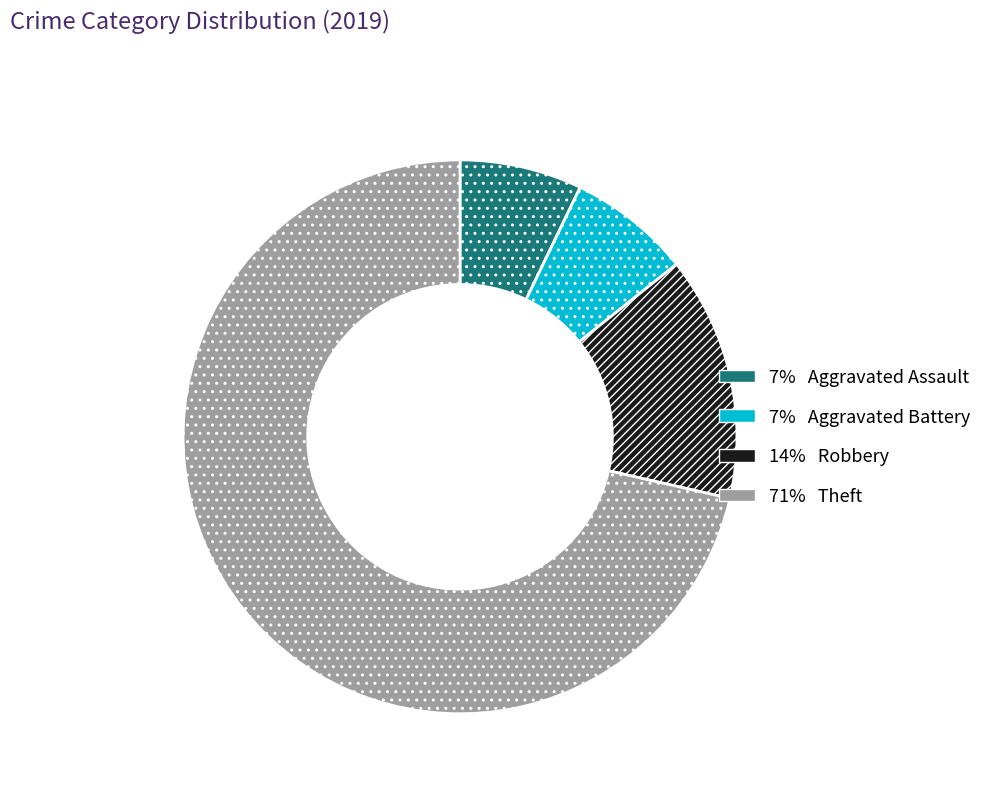

Does any single category account for the majority?

Yes